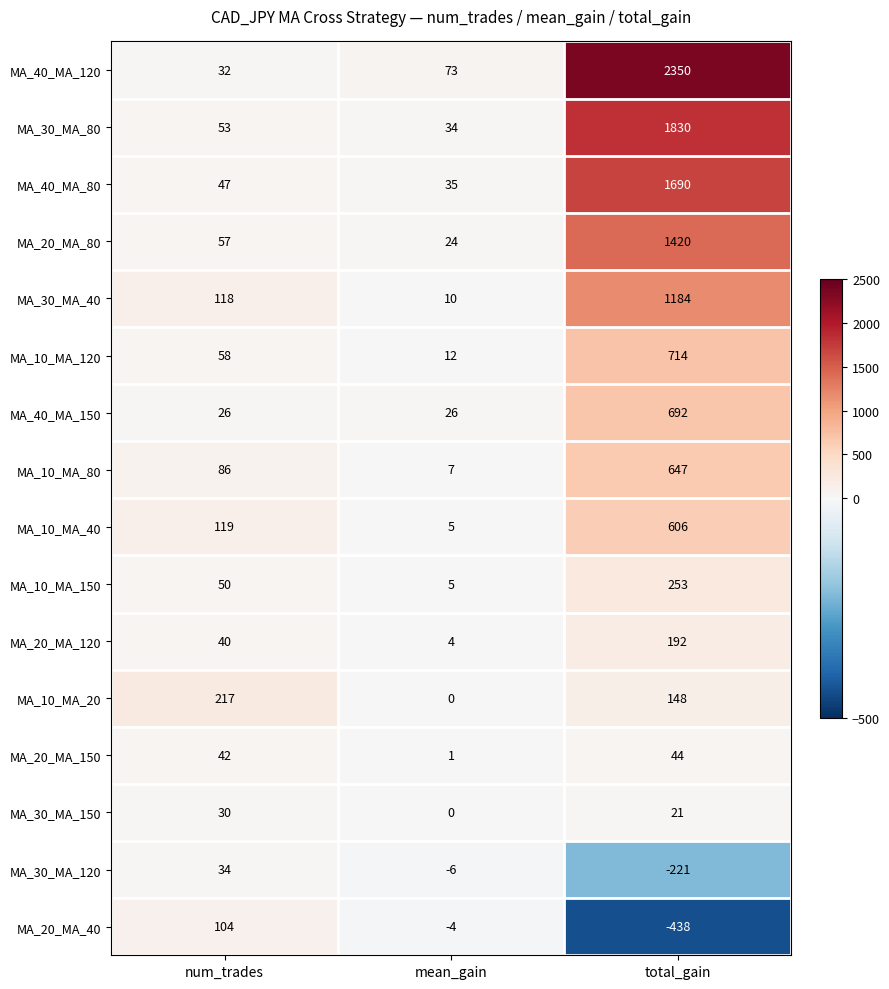

At which label is MA_30_MA_150 closest to 15?

total_gain